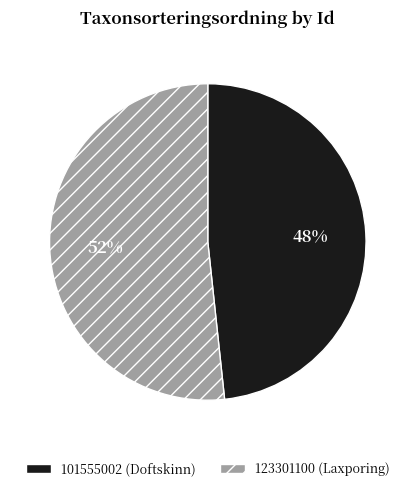

Is the sum of 101555002 and 123301100 greater than half?

Yes